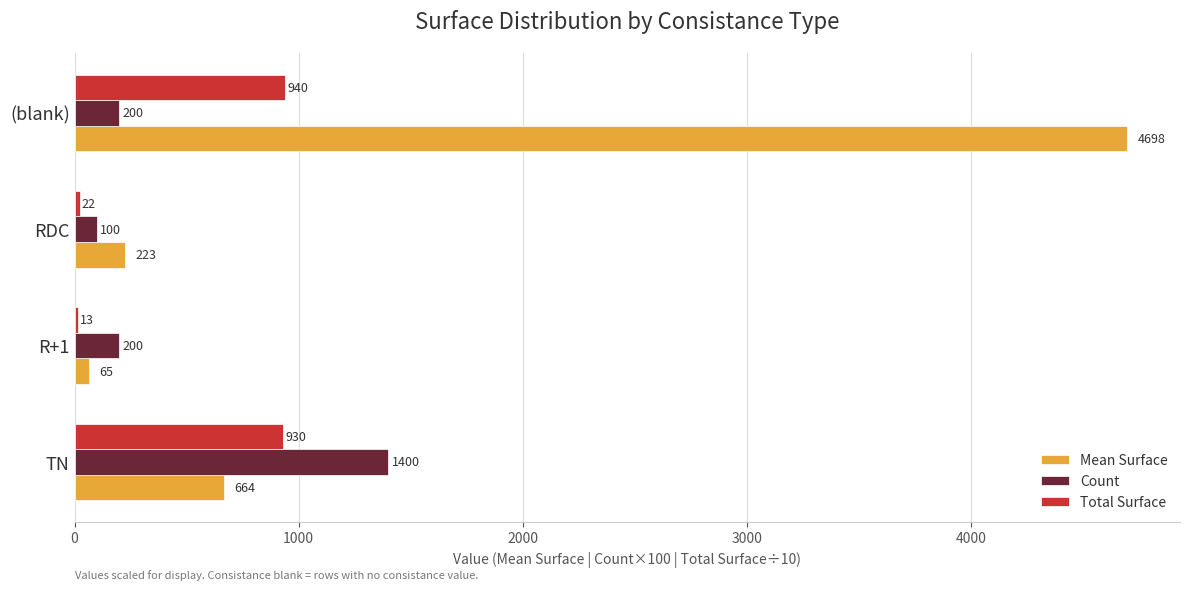

Which series has the widest spread of values?

Mean Surface